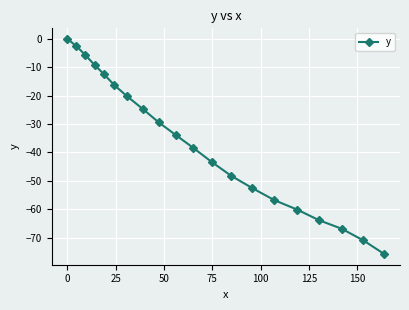

What is the value of the 13th point from the left?

-48.2